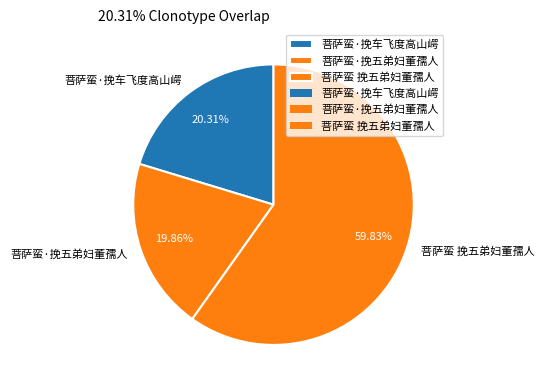

To the nearest percent, what percentage of the pie is 菩萨蛮·挽五弟妇董孺人?

20%